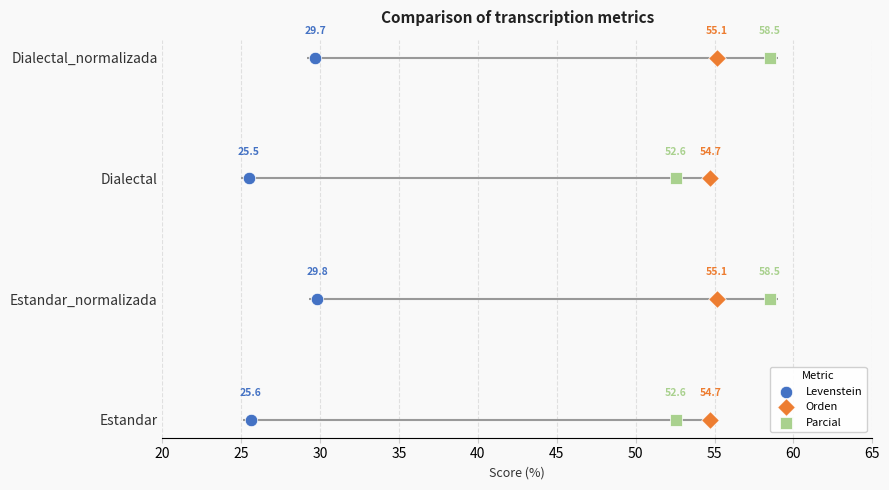

Is the value of Orden at 25 greater than the value of Levenstein at 30?

No